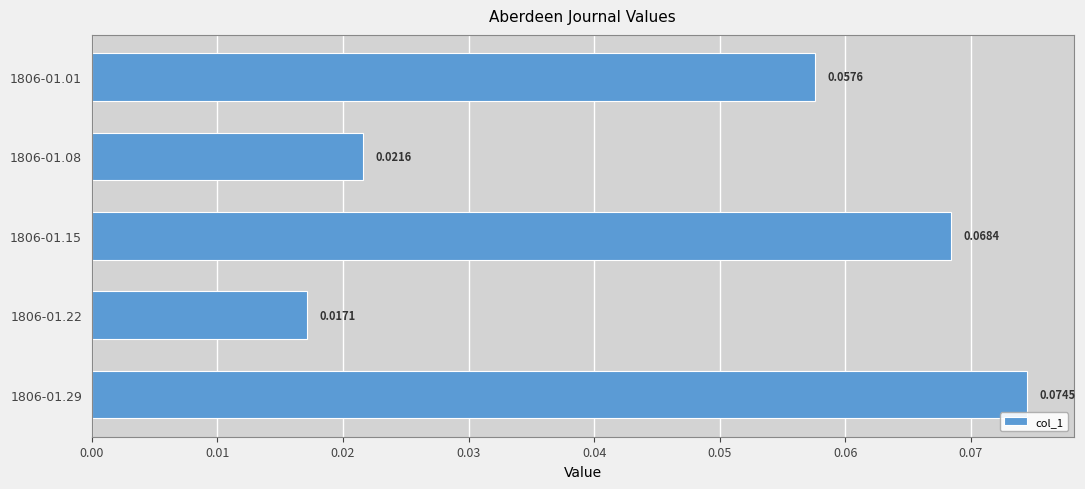

Rank the categories by value from lowest to highest.

1806-01.22, 1806-01.08, 1806-01.01, 1806-01.15, 1806-01.29